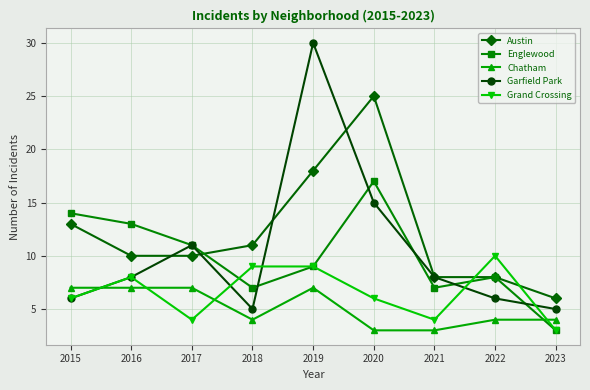

What is the difference between the second highest and second lowest values in the Grand Crossing series?

5